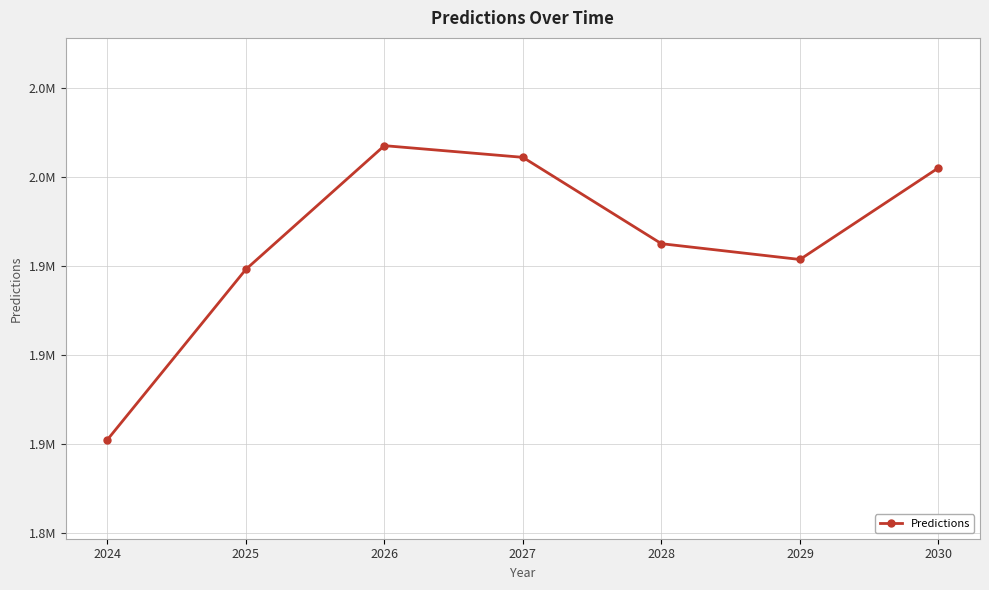

Is this an area chart (filled region under the line)?

No